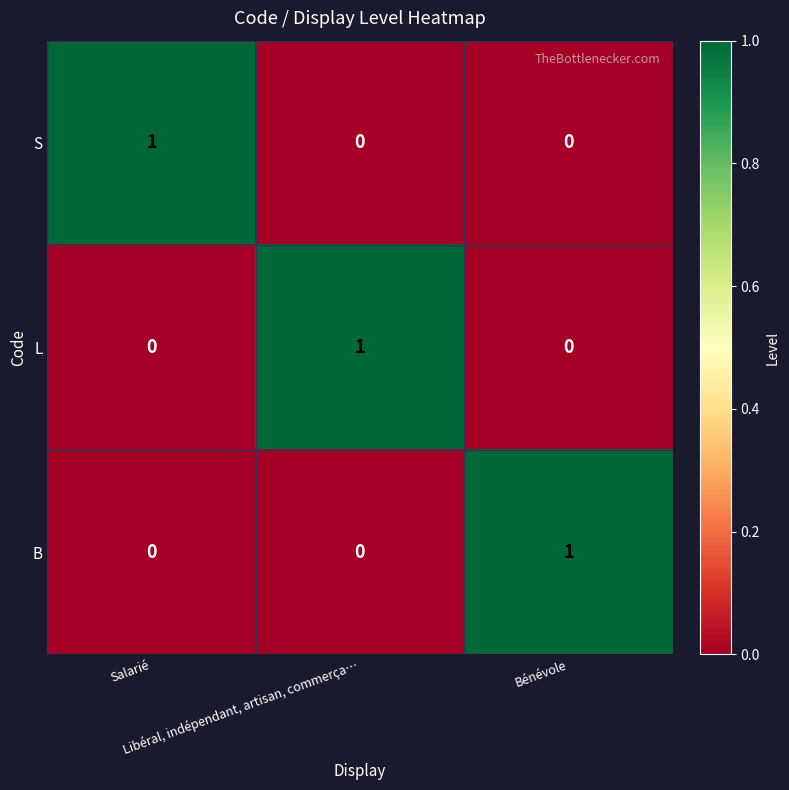

At how many categories does at least one series exceed 0?

3